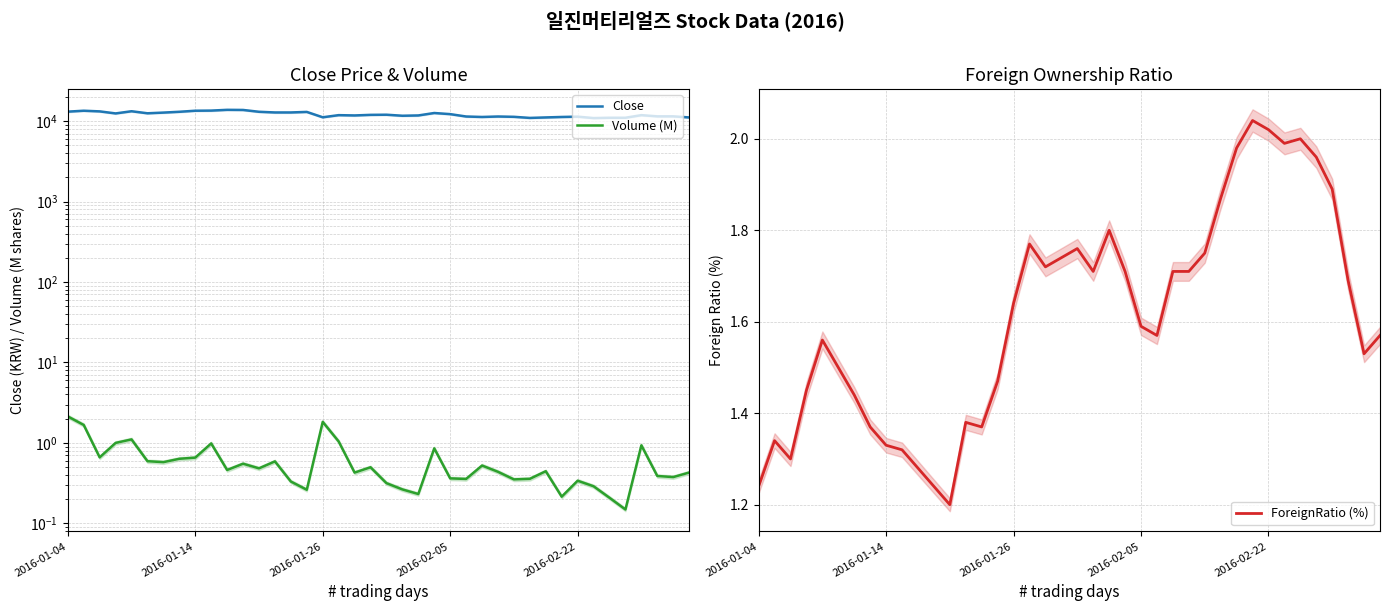

What position from the left is 2016-01-14?

2